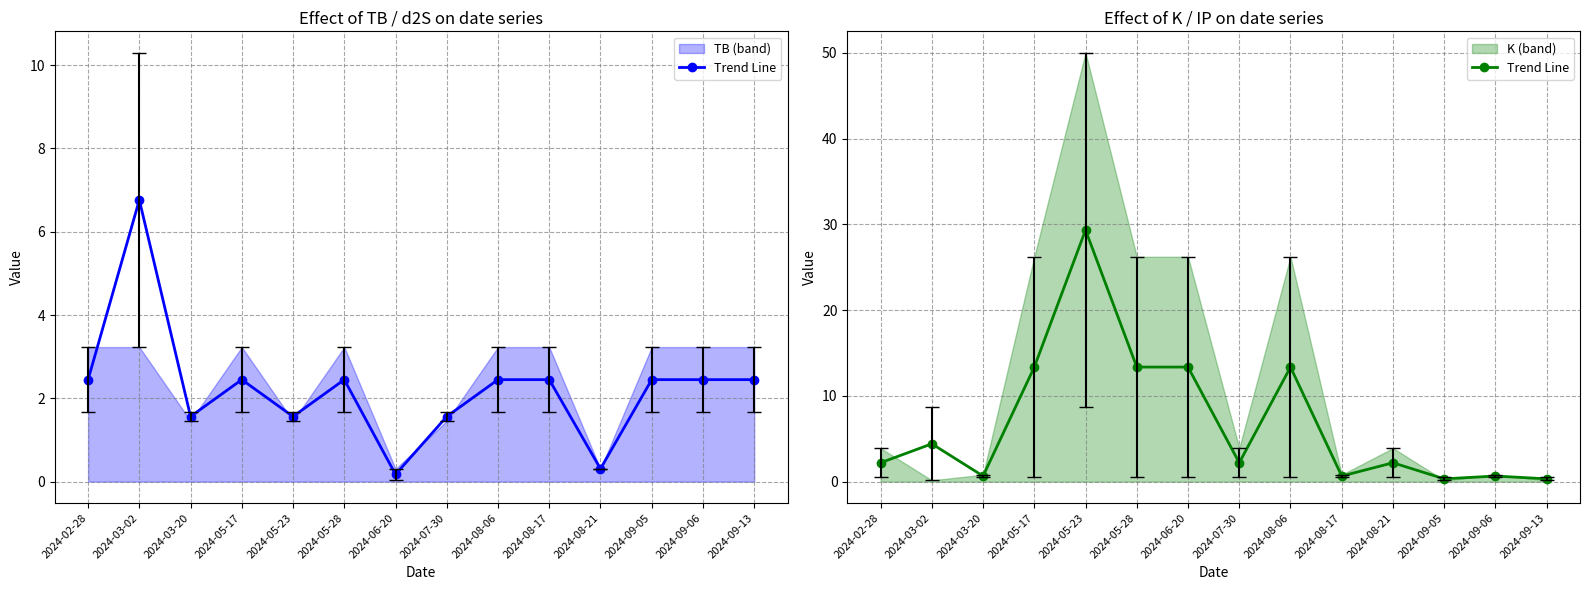

Is this an area chart (filled region under the line)?

No